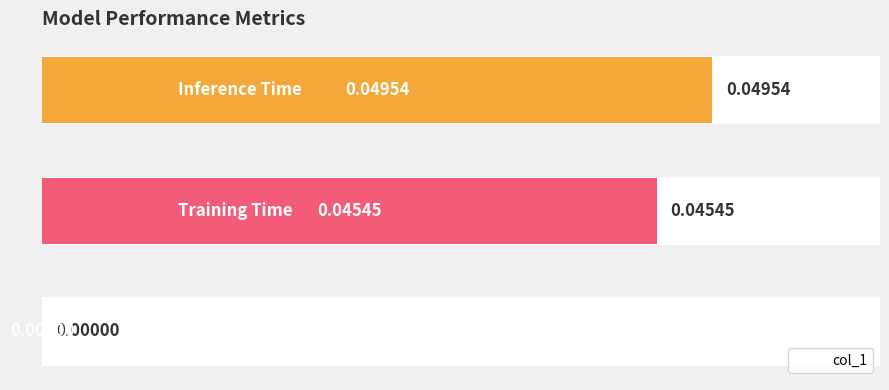

Which has a higher value, 0.02 or 0.00?

0.02